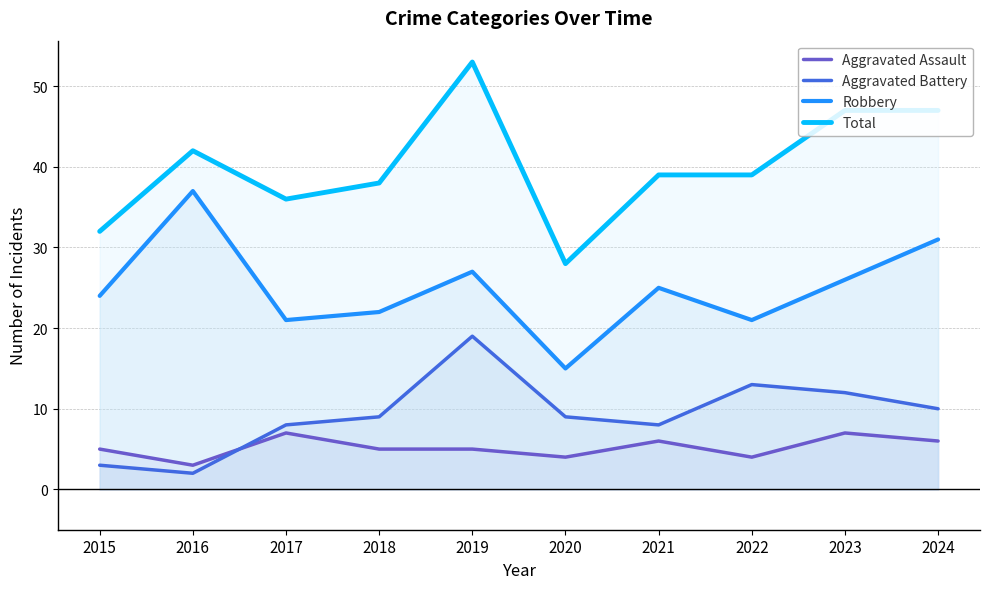

Rank the series at 2020 from highest to lowest value.

Total, Robbery, Aggravated Battery, Aggravated Assault